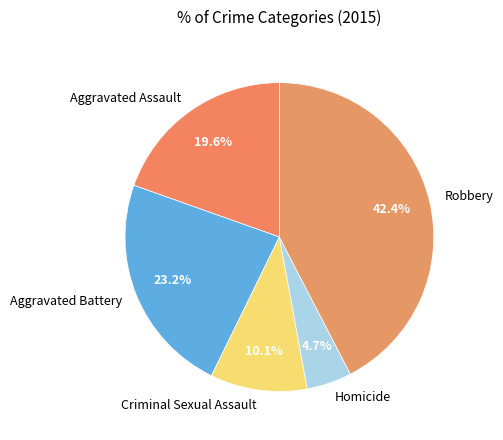

Approximately how many times larger is the value at Criminal Sexual Assault compared to Aggravated Assault?

0.5